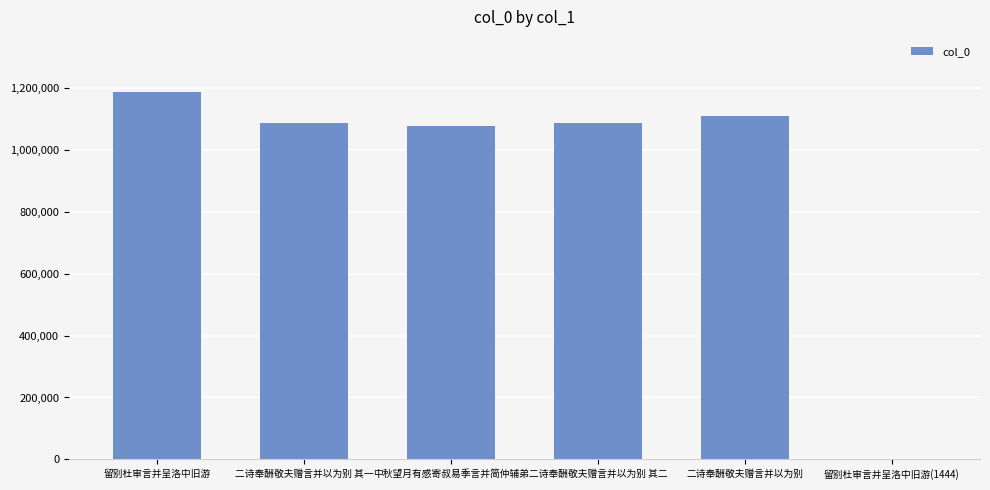

What is the sum of the values at 留别杜审言并呈洛中旧游 and 中秋望月有感寄叔易季言并简仲辅弟?

2265589